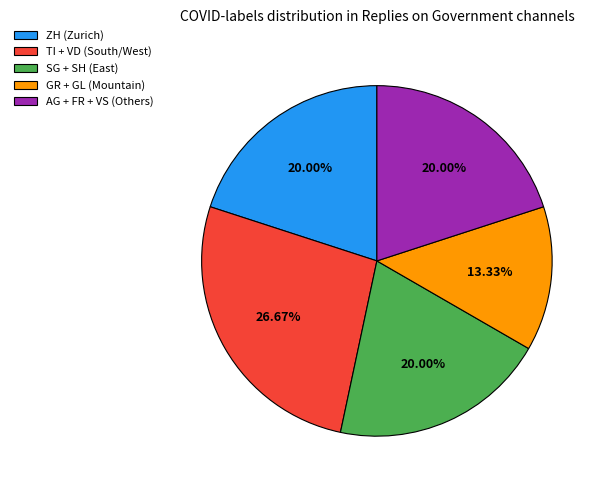

Count the number of slices in the pie.

5